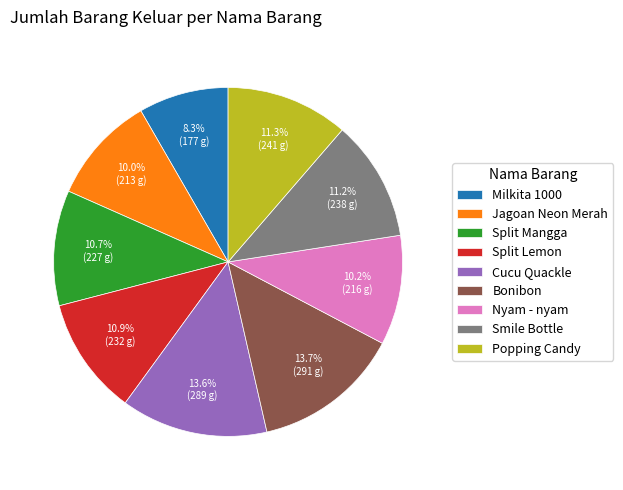

How much of the chart is everything except Smile Bottle?

88.8%